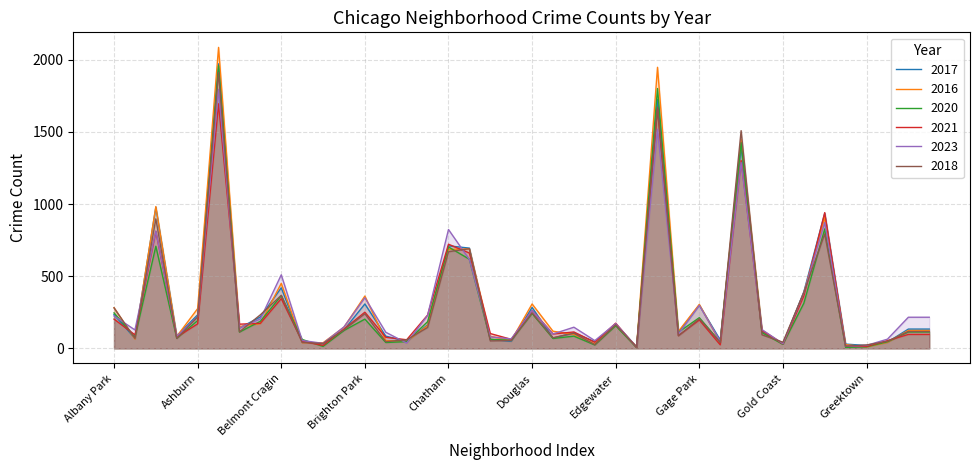

What is the maximum value shown in the chart?

2086